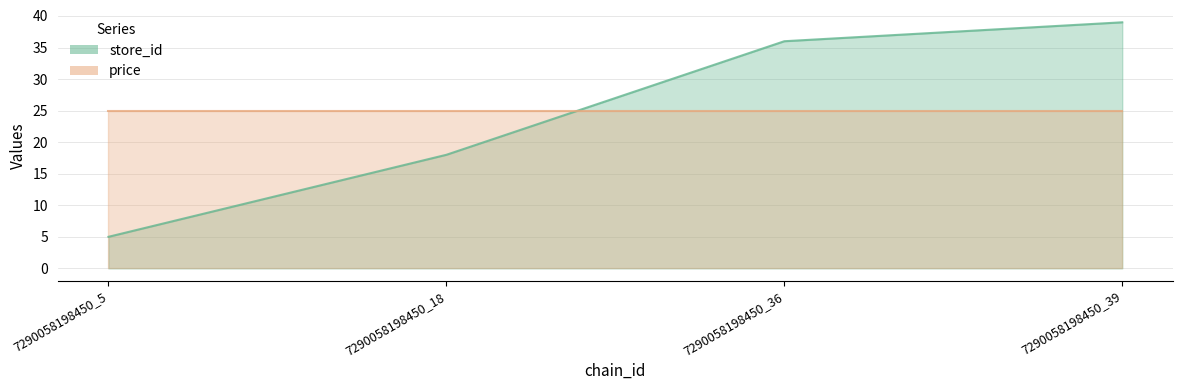

Which label corresponds to the largest value in the chart?

7290058198450_39